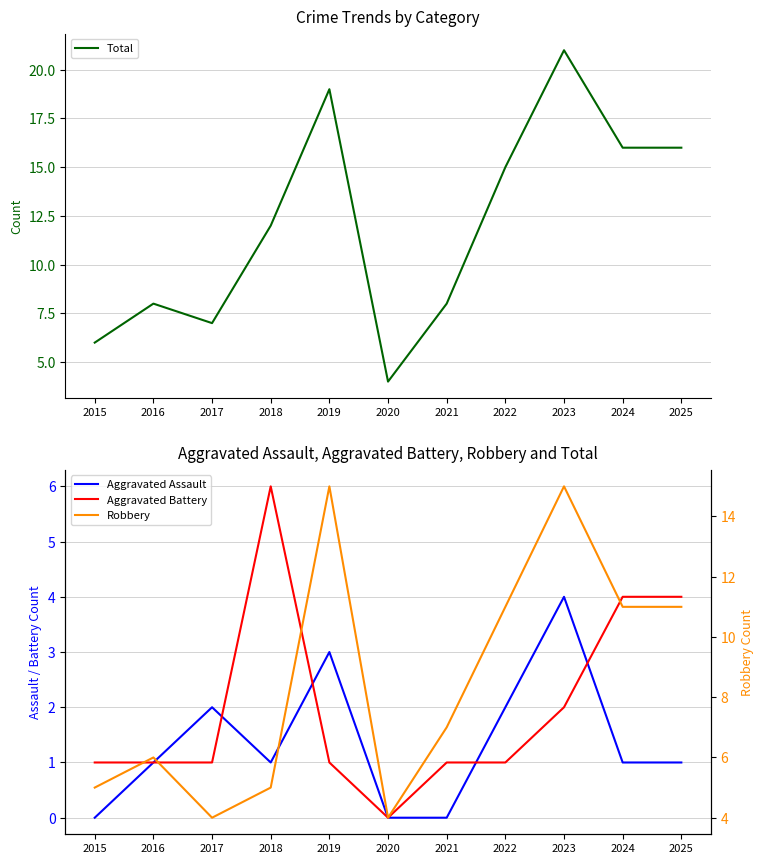

Between which two adjacent categories do Aggravated Assault and Aggravated Battery first intersect?

2017 and 2018